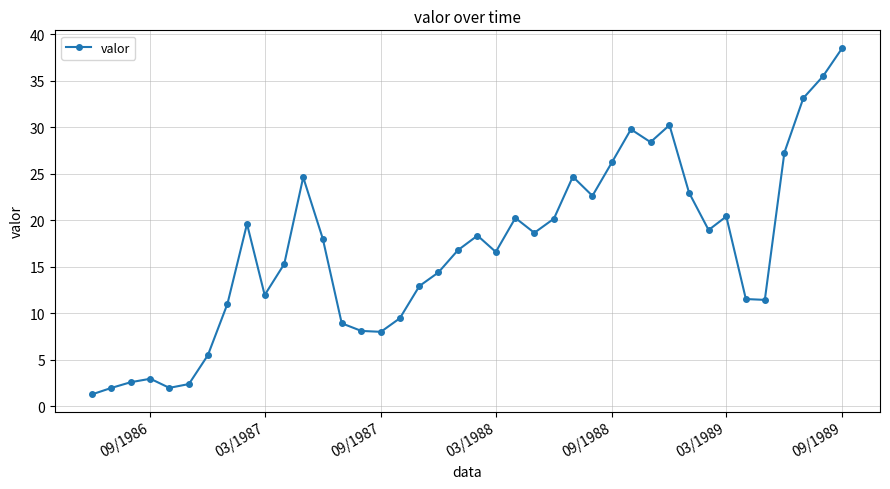

What is the value of the 3rd point from the left?

2.6